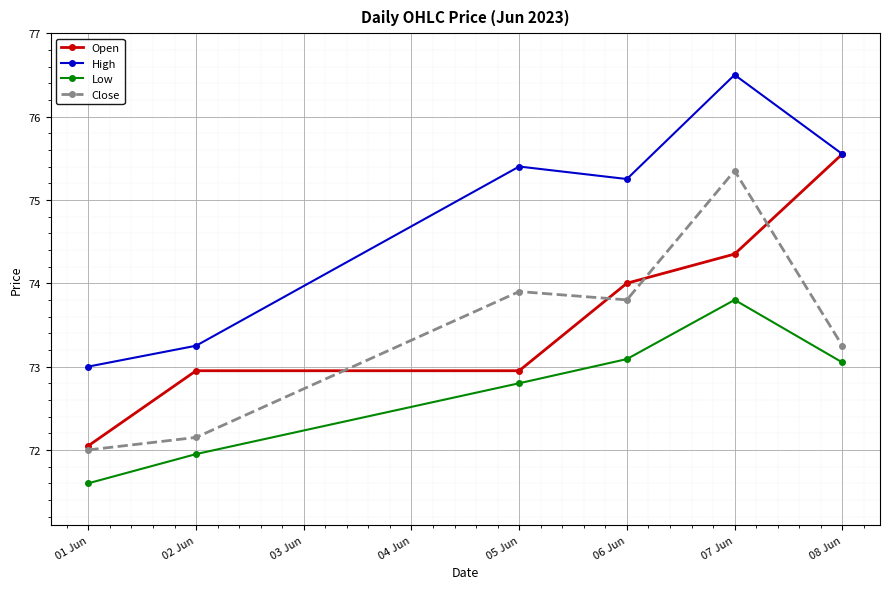

Count the number of data series in this chart.

4